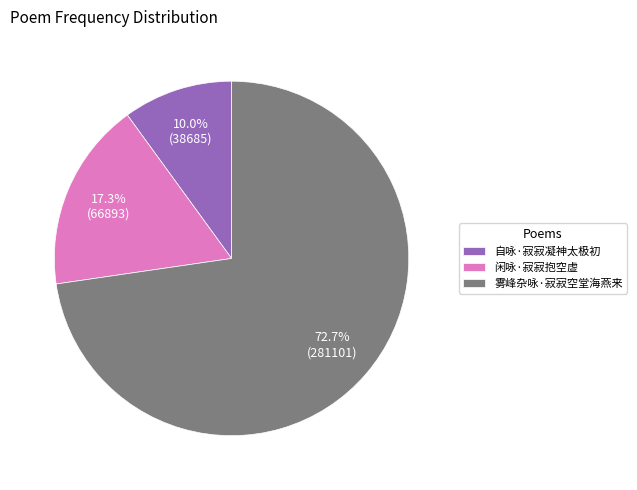

To the nearest percent, what is the difference between the largest and smallest slice percentages?

63%